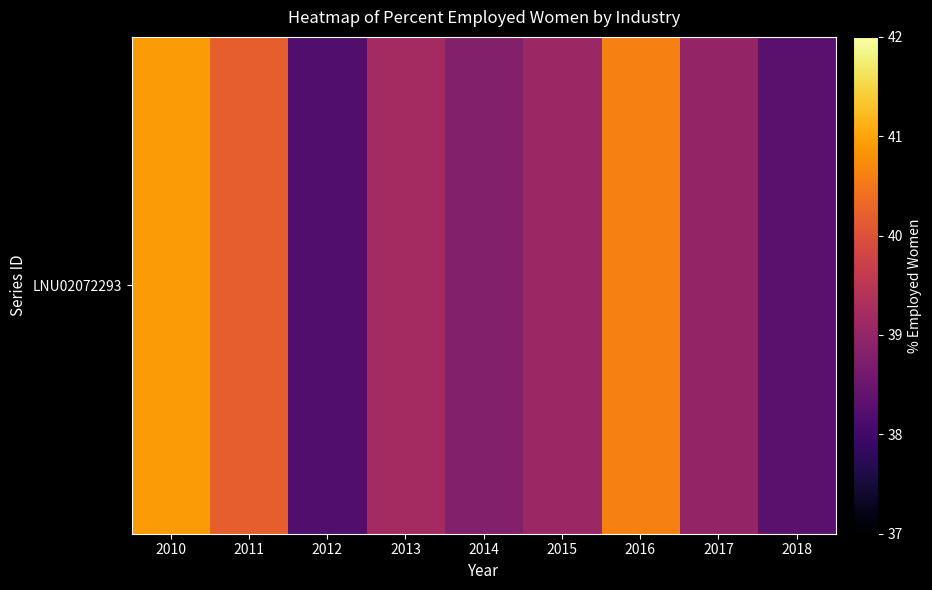

List the labels in order of value, smallest first.

2012, 2018, 2014, 2017, 2015, 2013, 2011, 2016, 2010